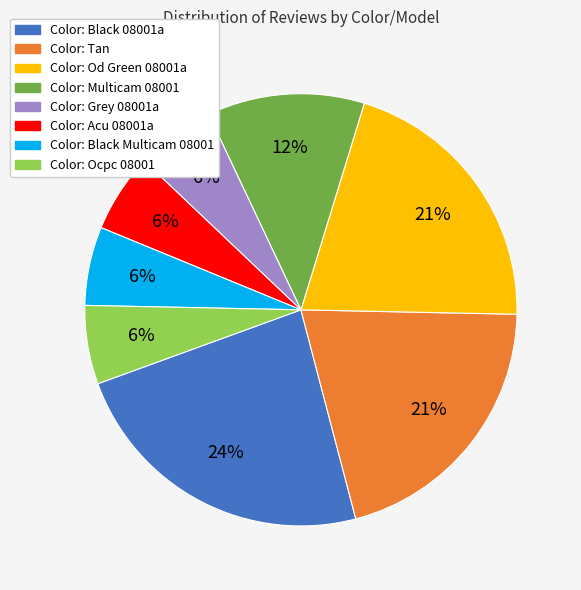

Is there any slice that represents more than half of the pie?

No